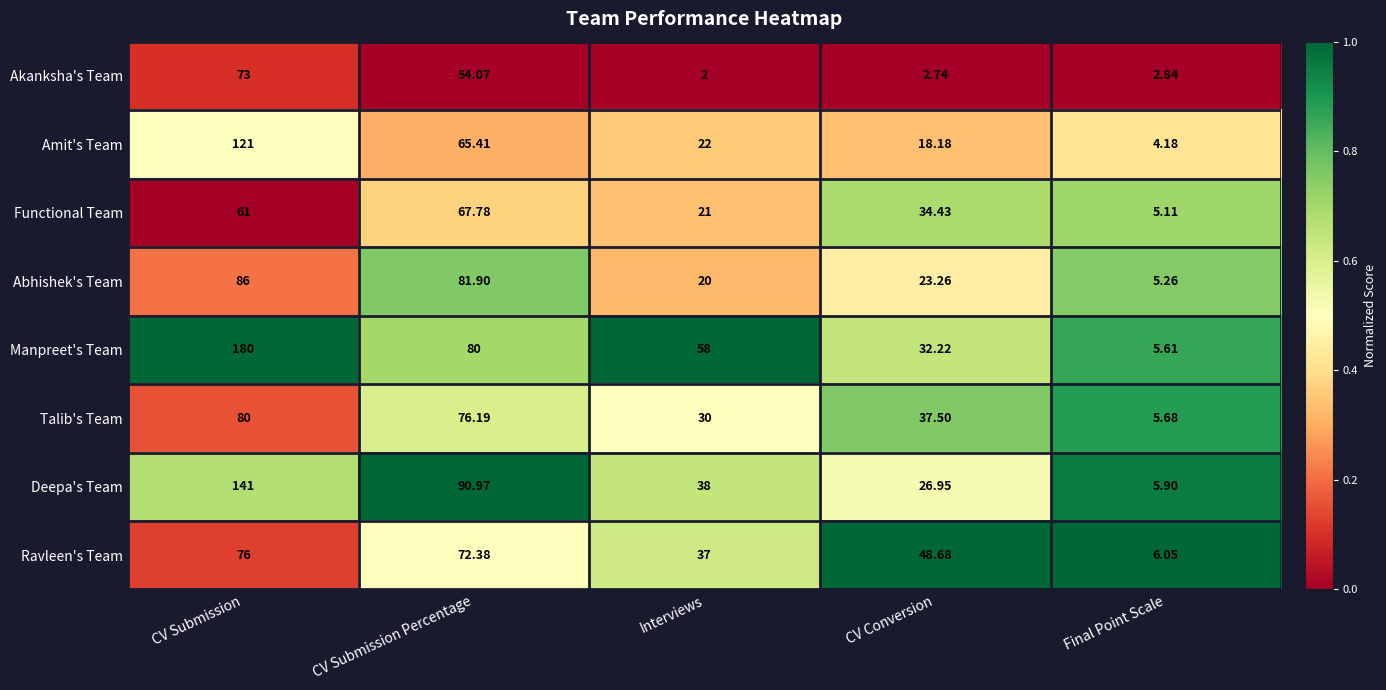

At which category is the sum across all series the highest?

CV Submission